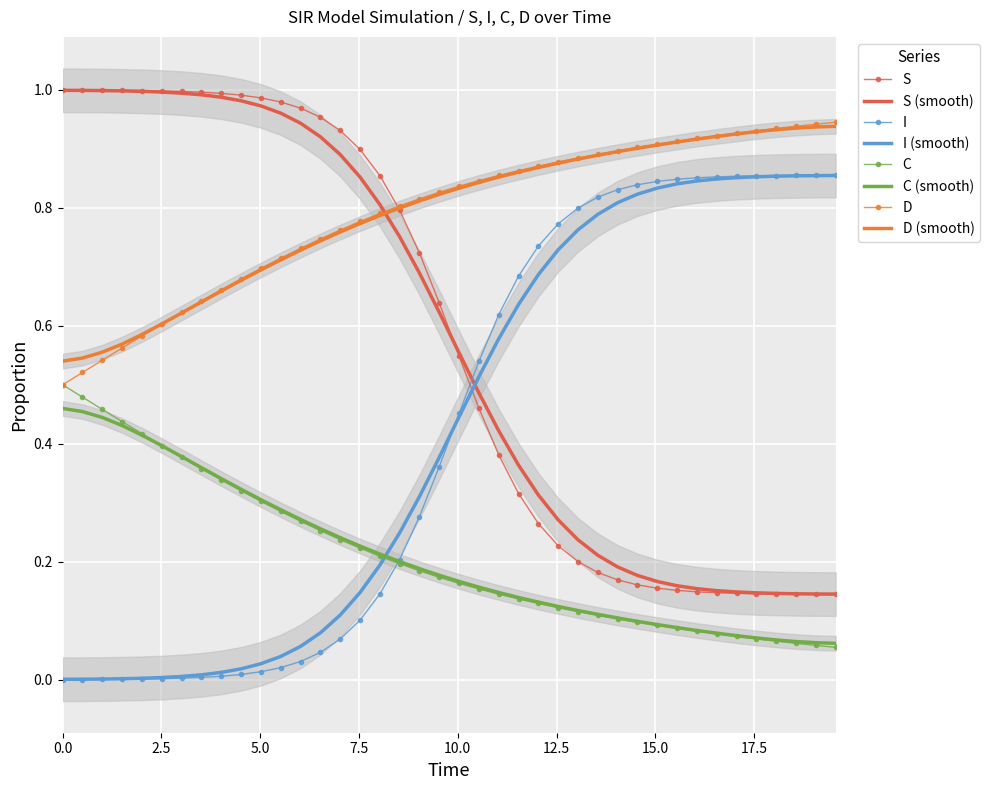

What is the difference between the second highest and second lowest values in the S series?

0.9